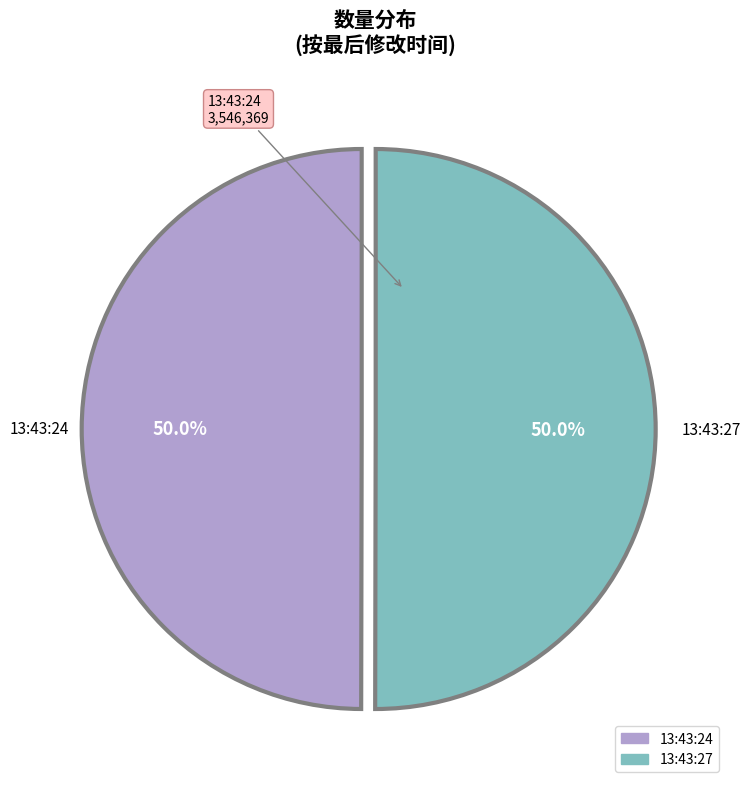

What is the ratio of the value at 13:43:27 to the value at 13:43:24?

1.0